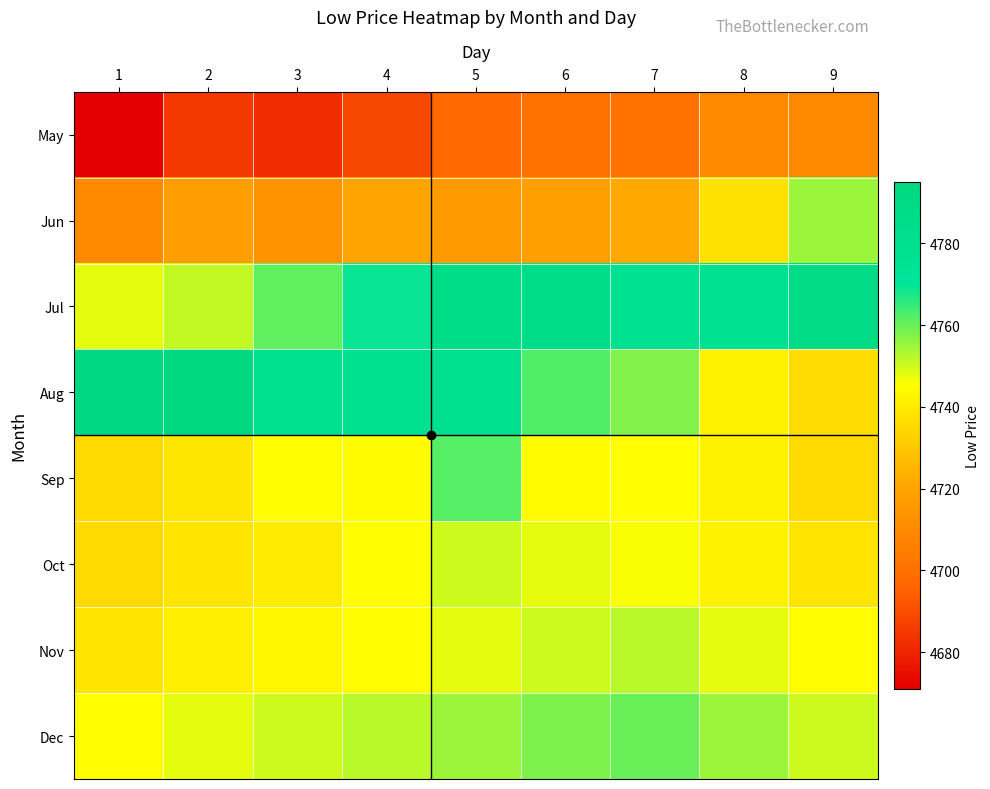

Reading right to left, transcribe all the data shown in this chart.

May: 9=4709.8	8=4710.0	7=4701.0	6=4701.0	5=4697.2	4=4688.7	3=4682.0	2=4685.0	1=4671.0
Jun: 9=4754.9	8=4737.0	7=4721.6	6=4718.0	5=4716.8	4=4720.0	3=4714.0	2=4717.7	1=4710.2
Jul: 9=4789.0	8=4777.2	7=4776.8	6=4785.0	5=4785.0	4=4769.1	3=4760.9	2=4751.0	1=4747.7
Aug: 9=4736.0	8=4742.0	7=4757.5	6=4762.6	5=4781.5	4=4778.4	3=4781.7	2=4795.1	1=4793.5
Sep: 9=4735.0	8=4742.0	7=4745.0	6=4744.4	5=4762.0	4=4744.4	3=4745.0	2=4738.5	1=4735.0
Oct: 9=4738.0	8=4742.0	7=4746.0	6=4748.0	5=4750.0	4=4745.0	3=4740.0	2=4738.0	1=4735.0
Nov: 9=4745.0	8=4748.0	7=4752.0	6=4750.0	5=4748.0	4=4745.0	3=4743.0	2=4741.0	1=4738.0
Dec: 9=4750.0	8=4755.0	7=4760.0	6=4758.0	5=4755.0	4=4752.0	3=4750.0	2=4748.0	1=4745.0